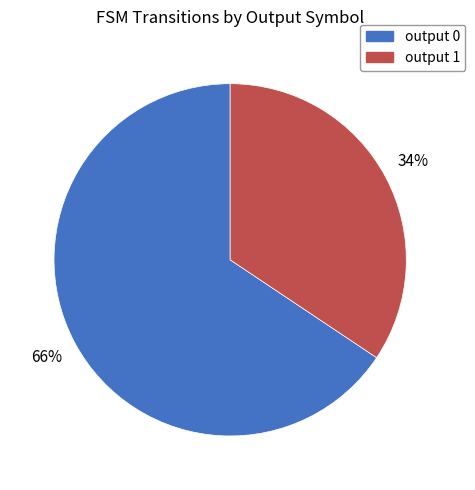

To the nearest percent, what is the average slice percentage?

50%